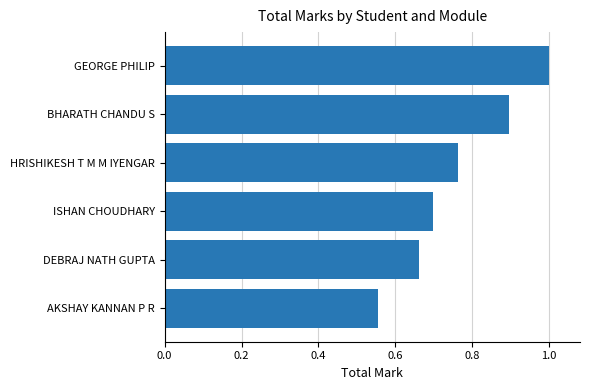

Is it true that the value at HRISHIKESH T M M IYENGAR is 1.0?

False